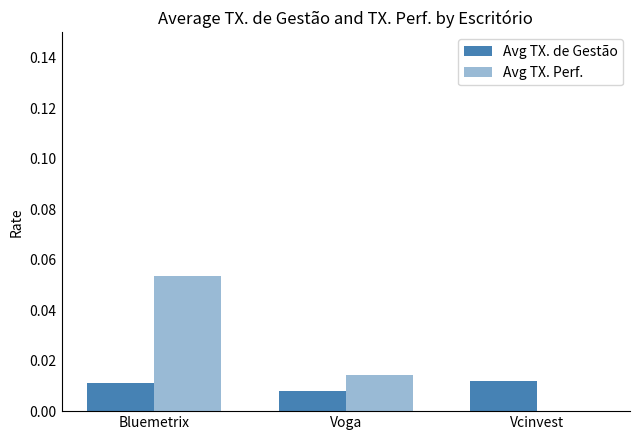

Which series changed the most between Bluemetrix and Voga?

Avg TX. Perf.